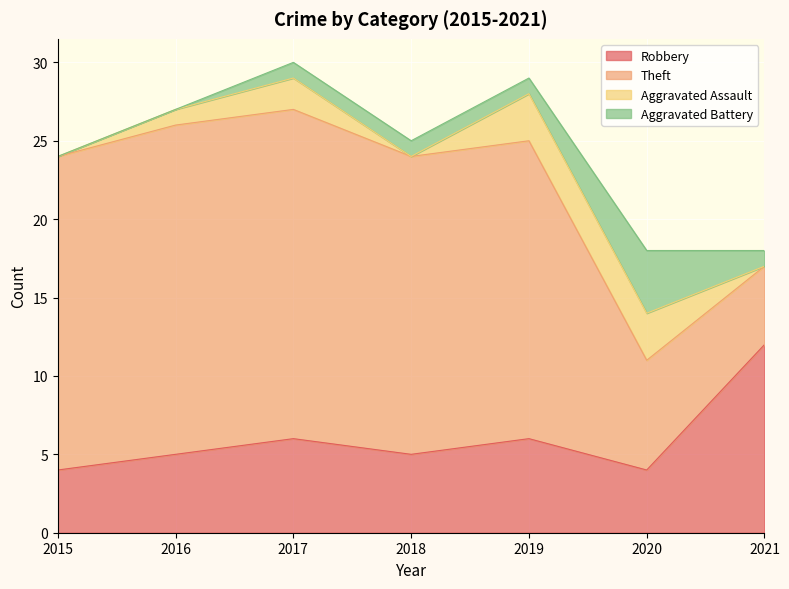

Count the Robbery values in the range 4 to 6.

6